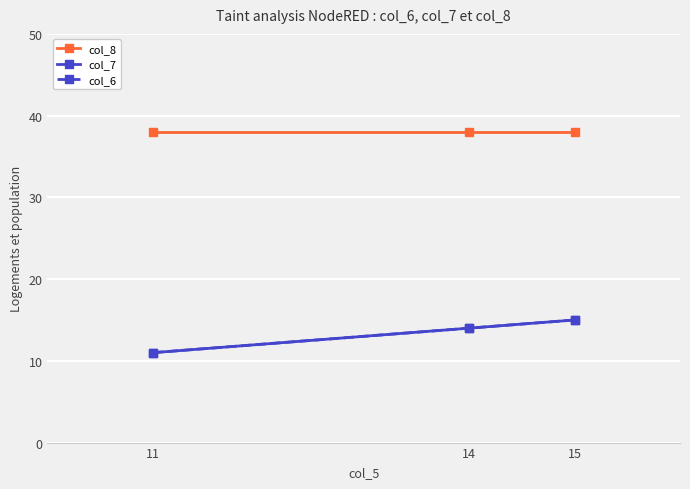

What are all the series names shown in the legend?

col_8, col_7, col_6